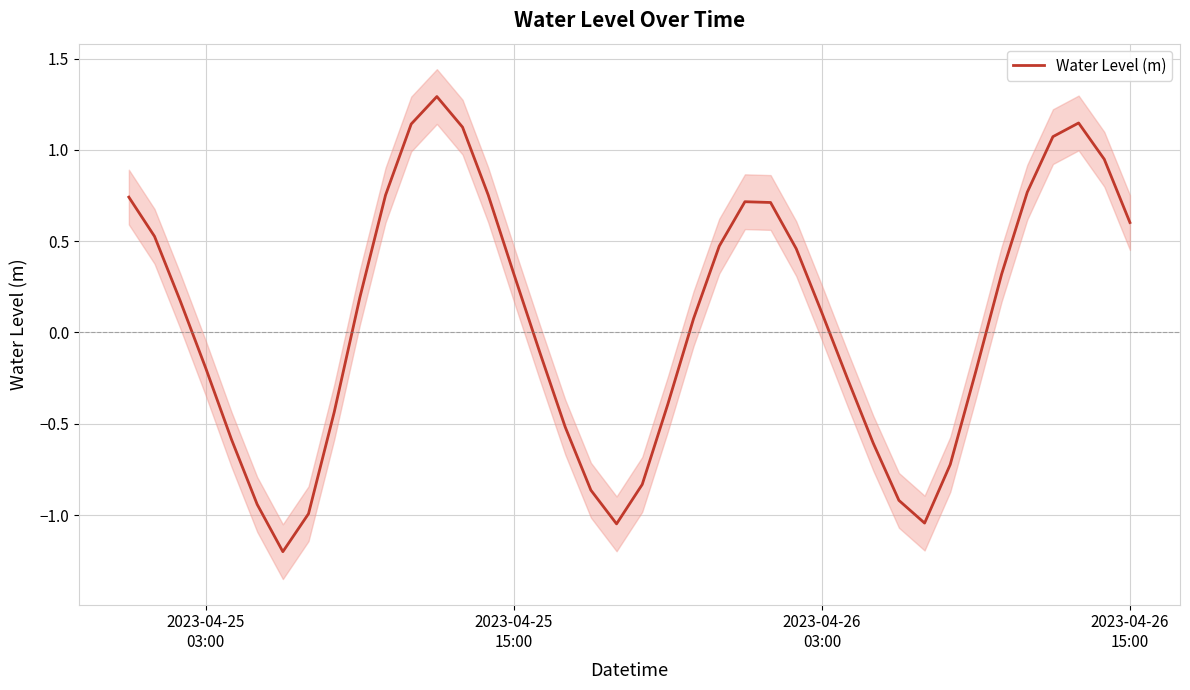

What is the difference between the maximum and minimum values?

2.5